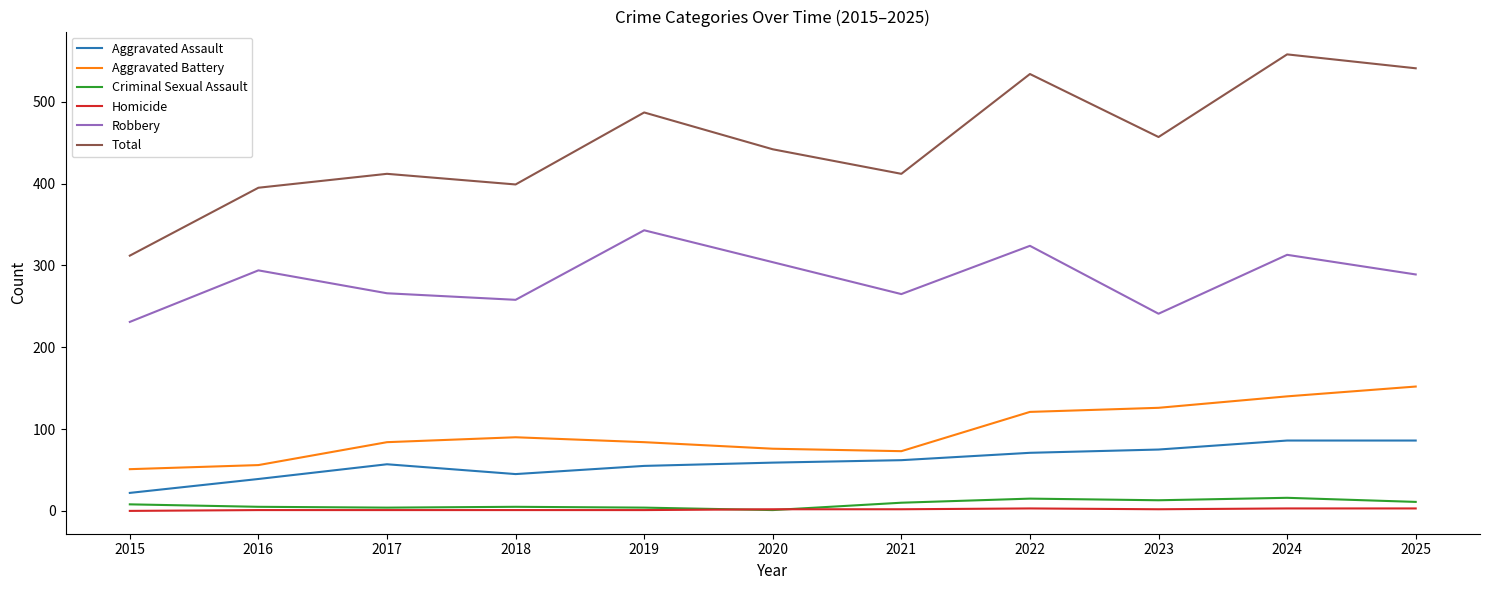

Which series has the widest spread of values?

Total